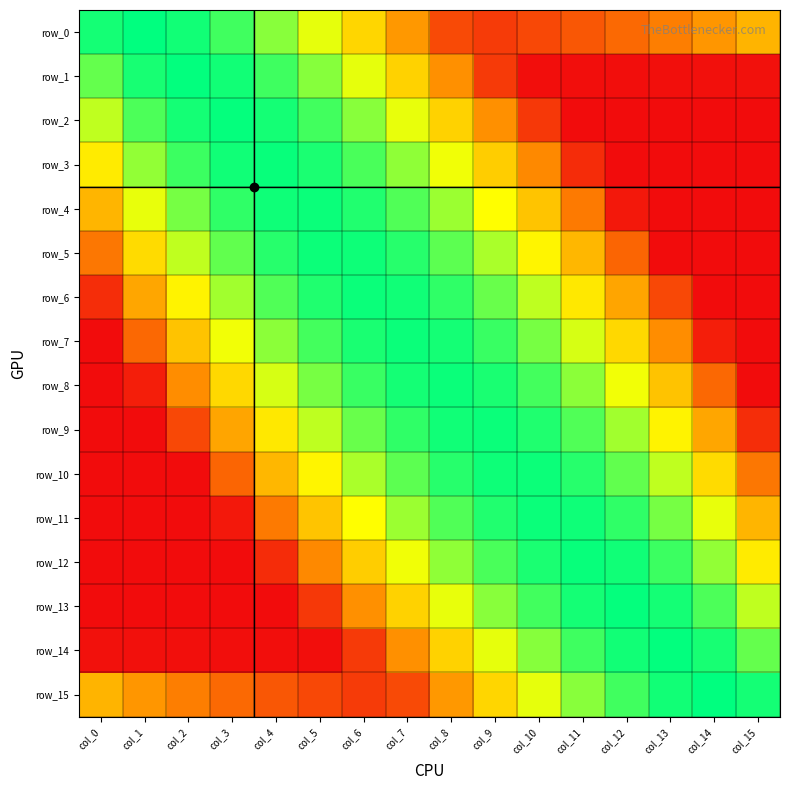

What is the difference between the maximum and minimum values in the row_11 series?

7.5